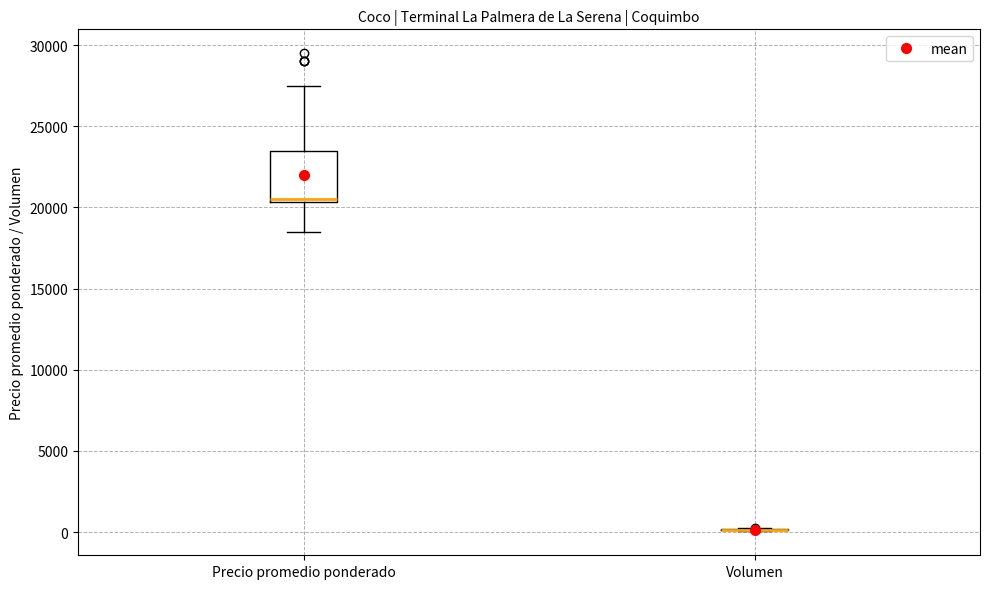

Reading left to right, transcribe this box plot: for each box, give where its median line is, the range the box spans, and where its two whiskers end, as read against the y-axis. The values are not printed on the chart, so give them approximately, as read against the axis.

Precio promedio ponderado: median 20500 (just above the box's lower edge), box 20500 to 23500, whiskers 18500 to 27500
Volumen: box collapsed to a line at 0, whiskers 0 to 0